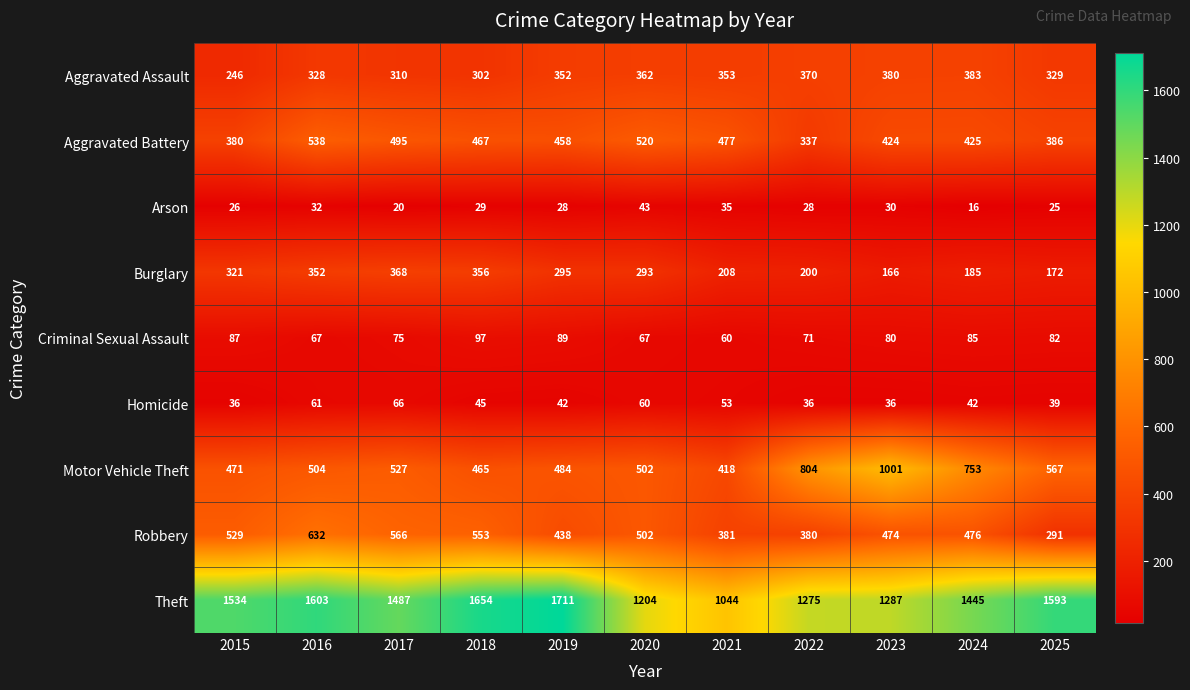

Count the number of data series in this chart.

9